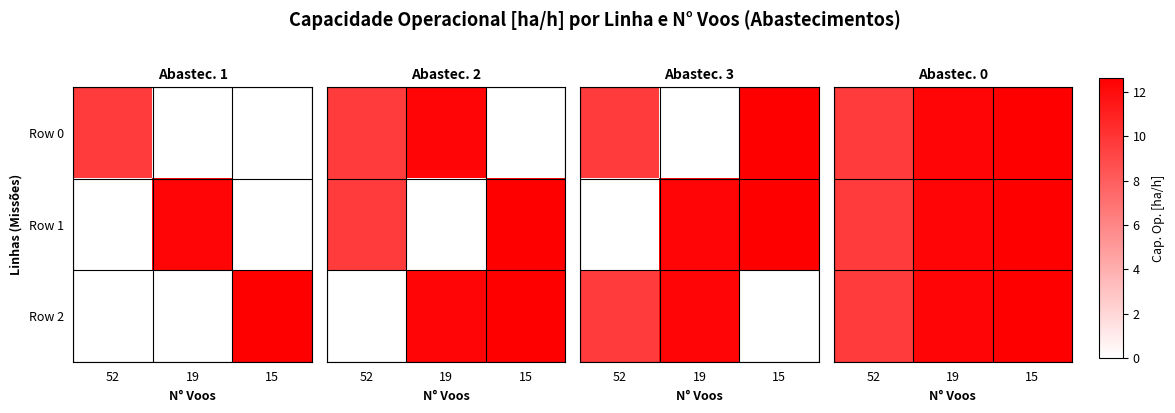

True or false: Row 2 has a value of 5.1 at 15.

False